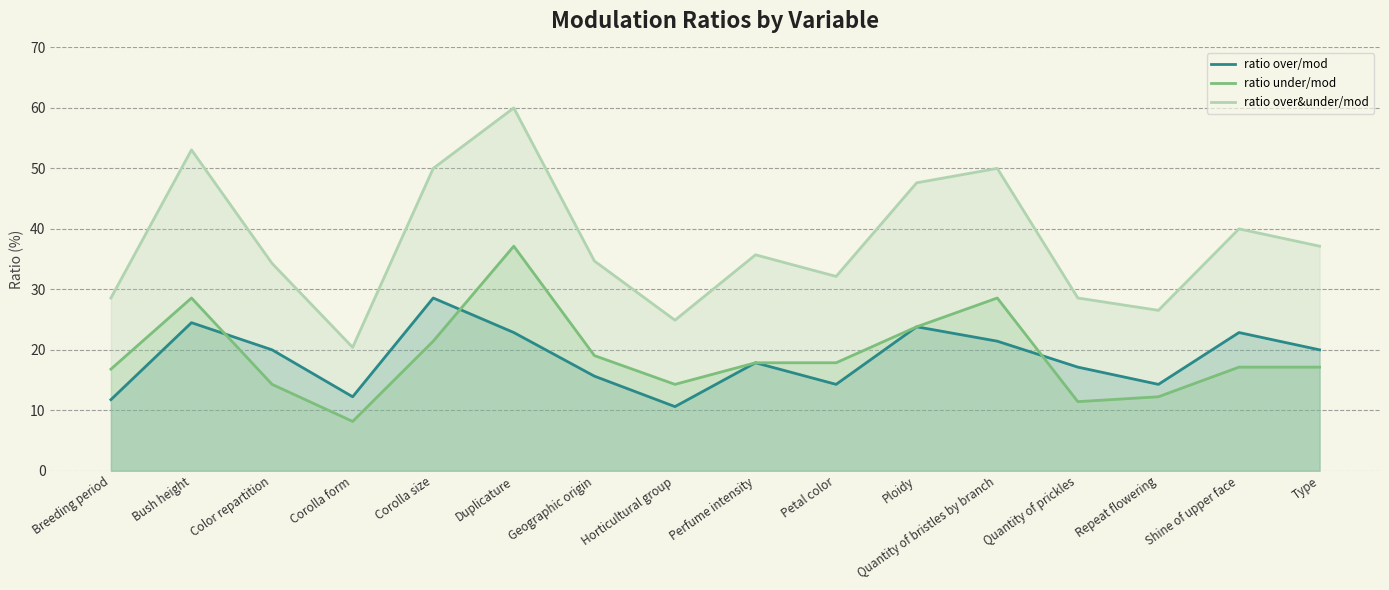

How many lines are shown in the chart?

3